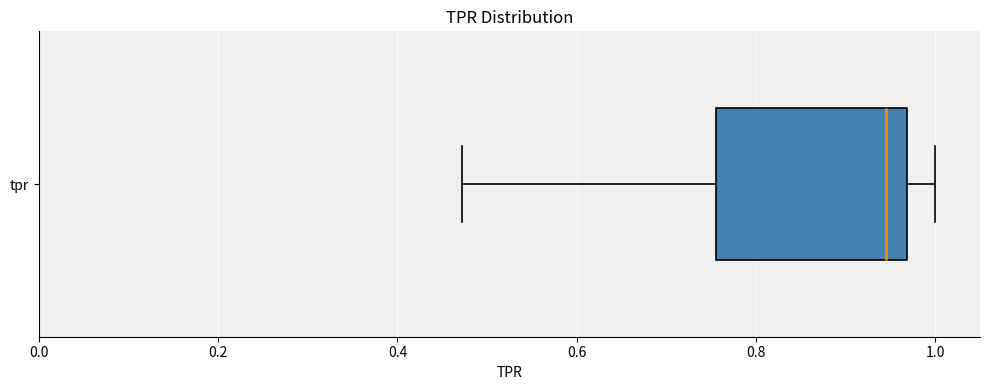

Read this box plot against the x-axis: the position of the median line, the range covered by the box, and the ends of both whiskers. The values are not printed on the chart, so give them approximately, as read against the axis.

median 0.94, box 0.76 to 0.96, whiskers 0.48 to 1.00